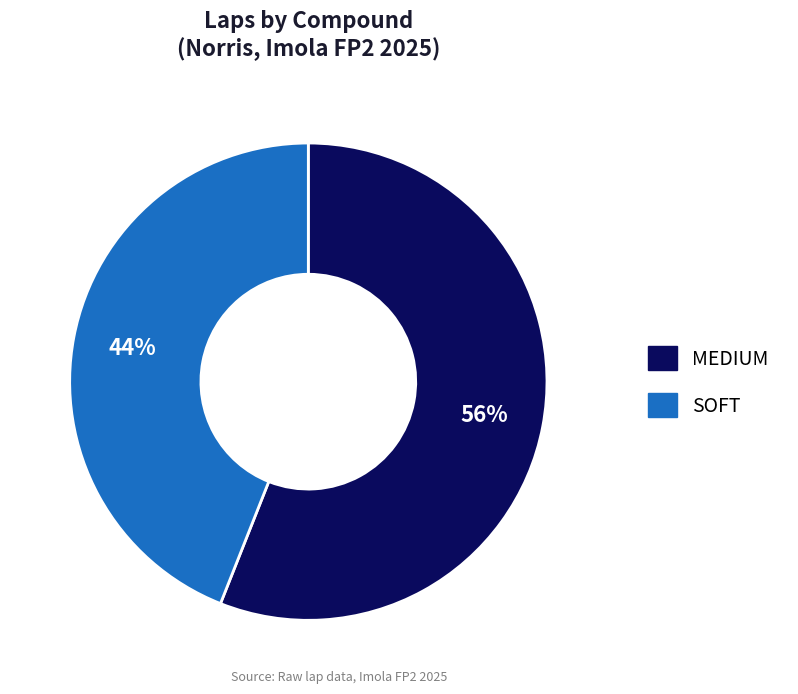

To the nearest percent, what is the difference between the largest and smallest slice percentages?

12%